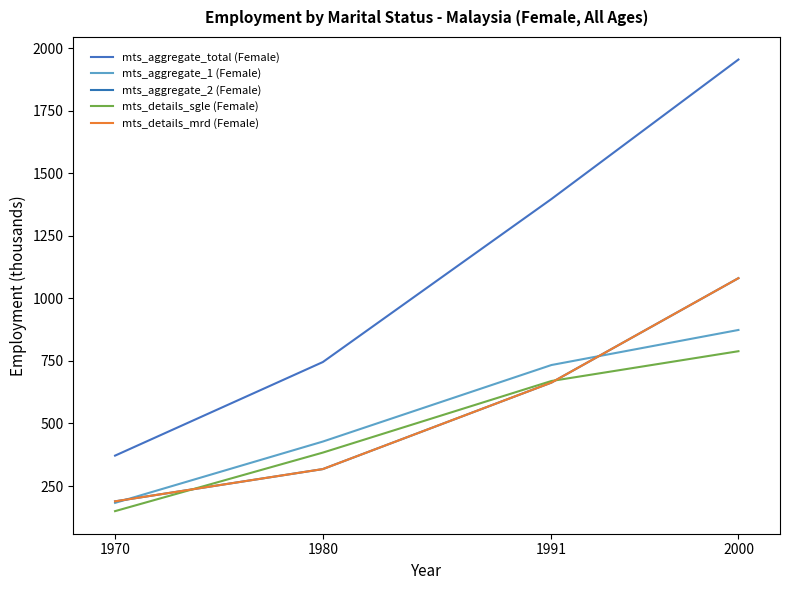

Is this an area chart (filled region under the line)?

No